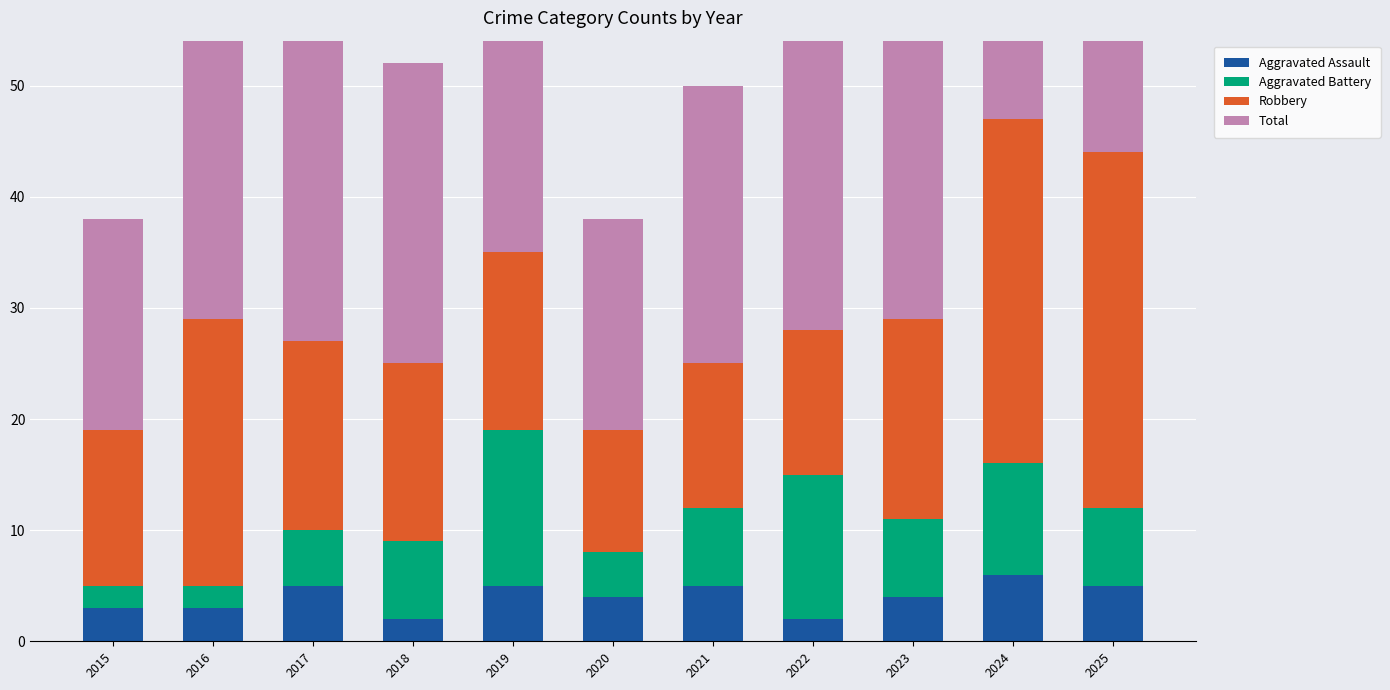

At which category is the sum across all series the highest?

2024